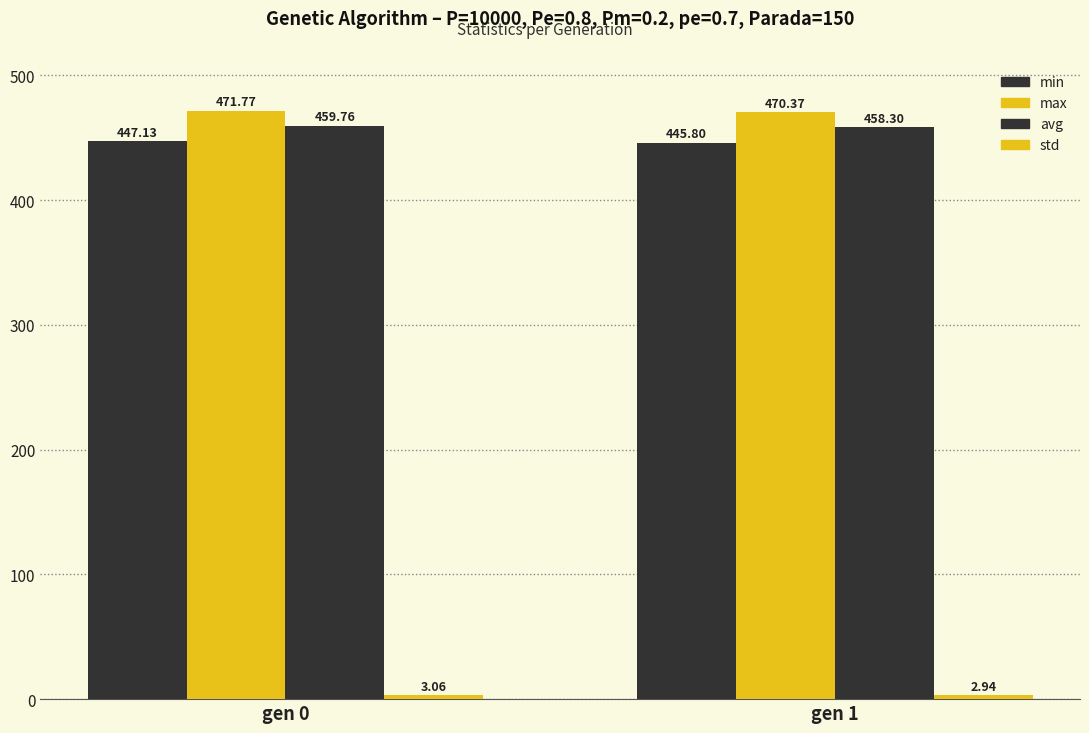

Where does the min series first go above 447?

gen 0